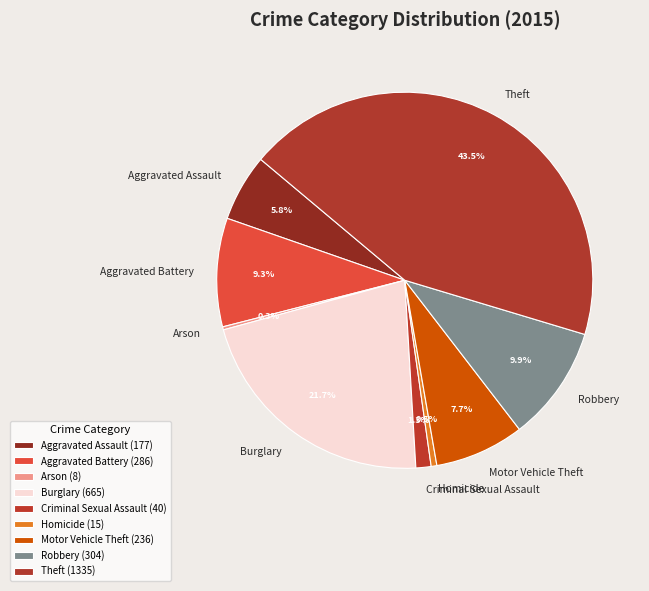

What is the ratio of the value at Aggravated Battery to the value at Aggravated Assault?

1.6